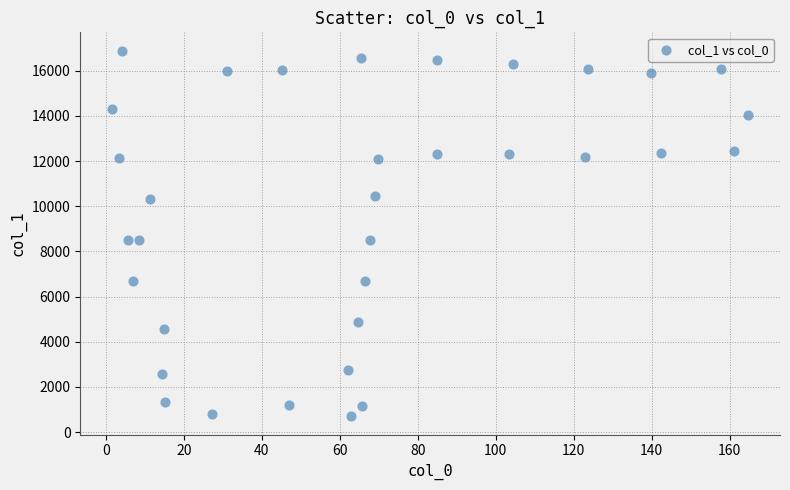

What is the range of X values (max minus min)?

163.2